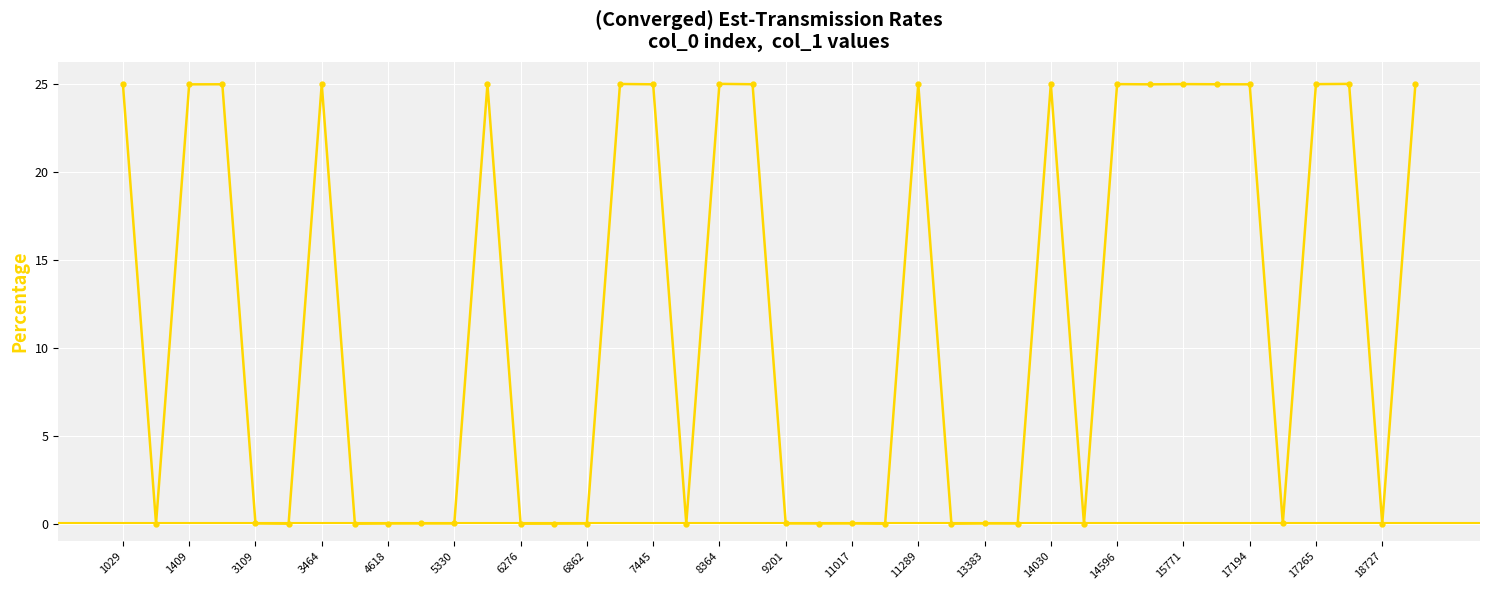

What is the value of the 33rd point from the left?

25.0